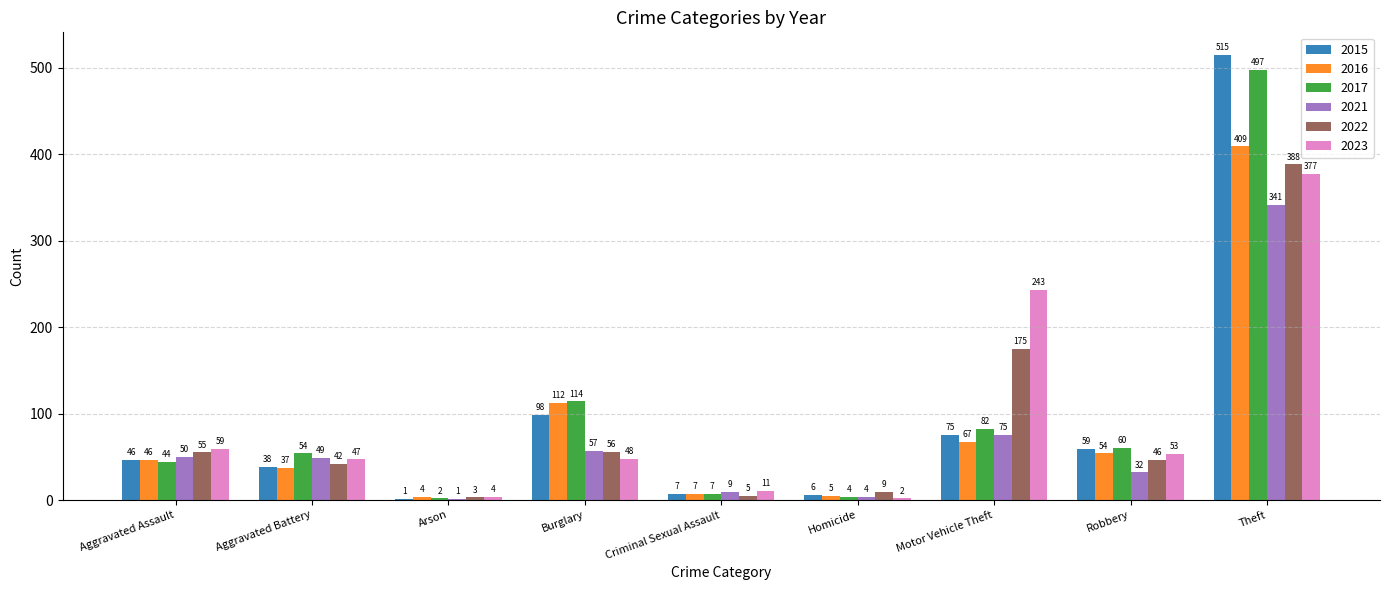

Which label corresponds to the largest value in the chart?

Theft